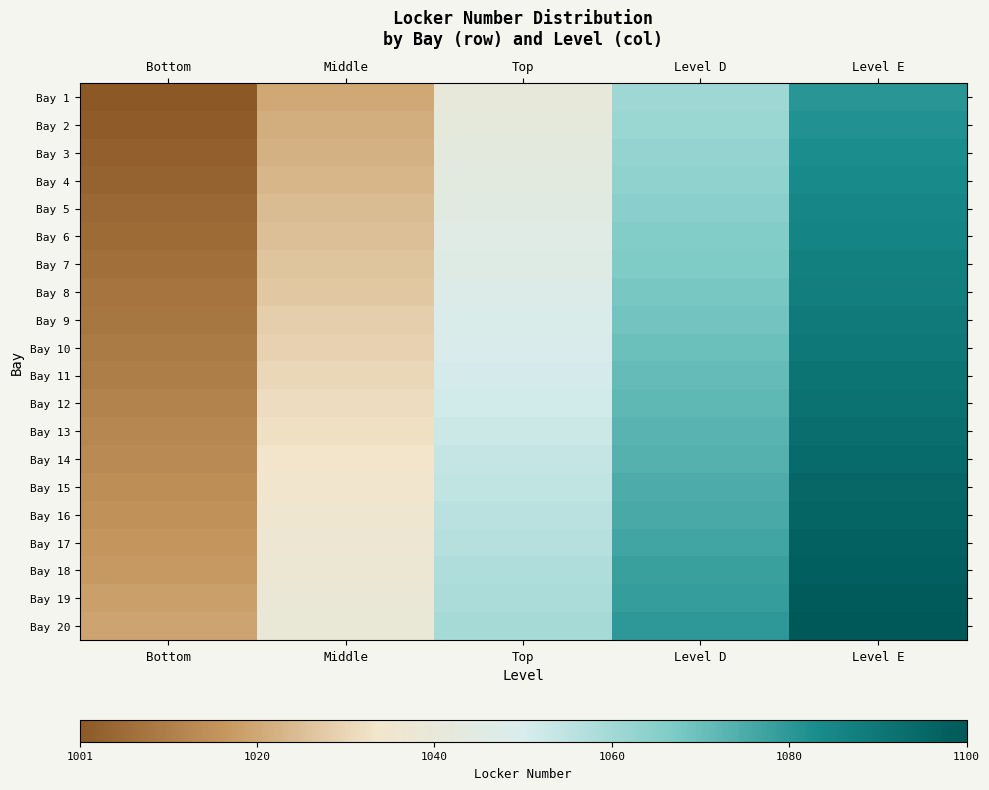

Which series has the largest range (max minus min)?

Bay 2